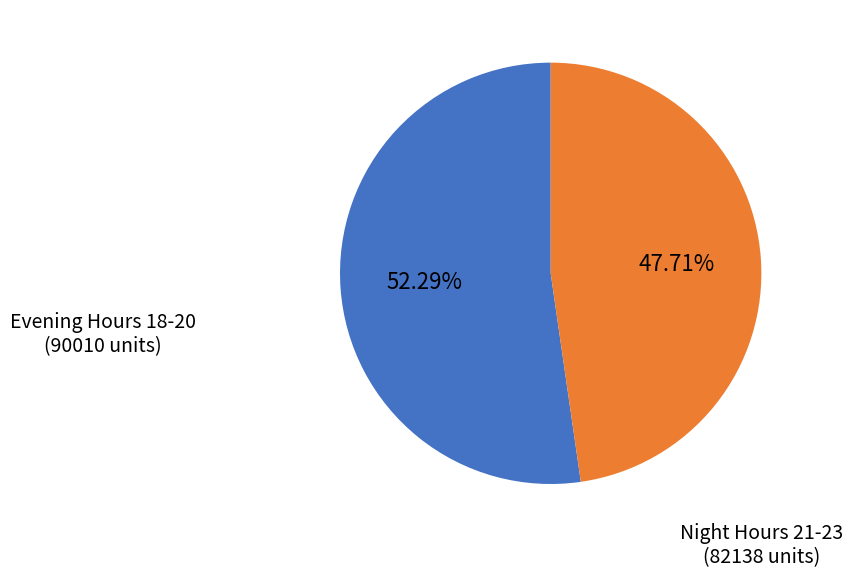

Is there any slice that represents more than half of the pie?

Yes